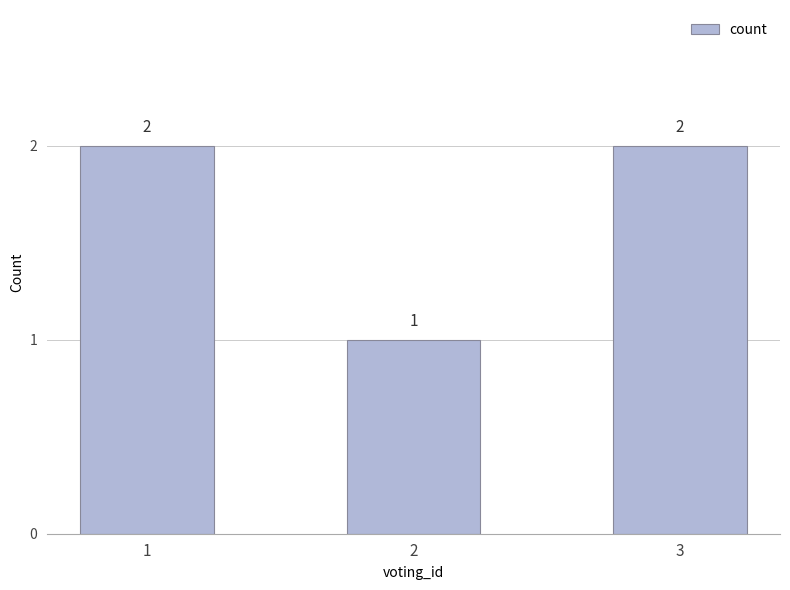

Which has a higher value, 1 or 2?

1